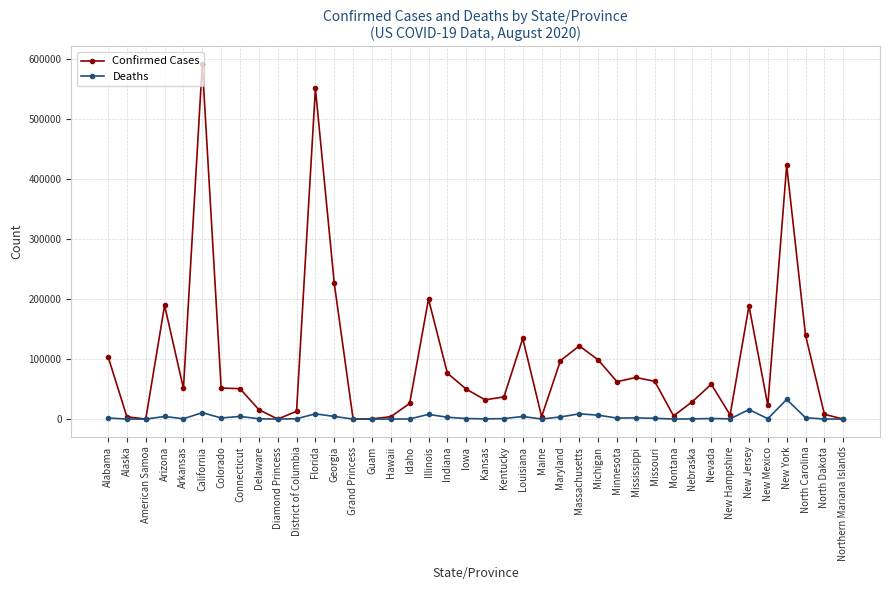

Which series has the widest spread of values?

Confirmed Cases